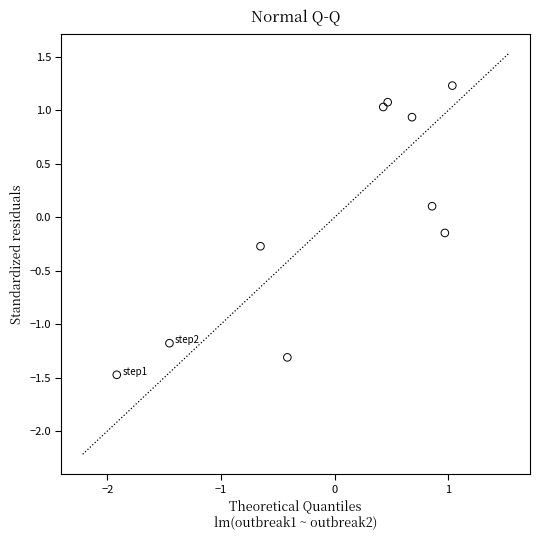

What is the range of Y values (max minus min)?

2.7